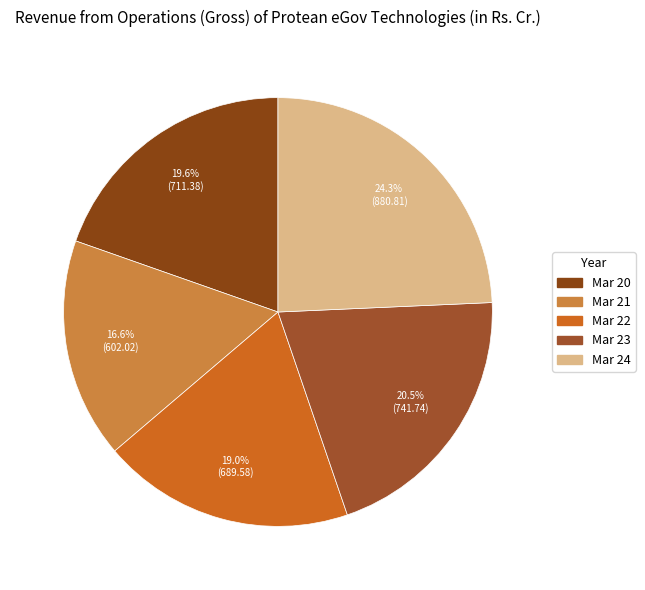

What is the smallest slice in the pie chart?

Mar 21